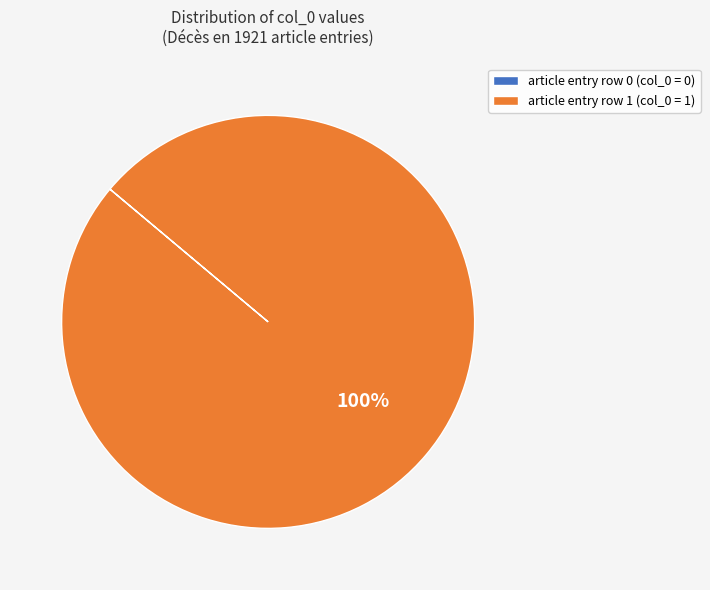

To the nearest percent, what portion does article entry row 1 (col_0 = 1) represent?

100%